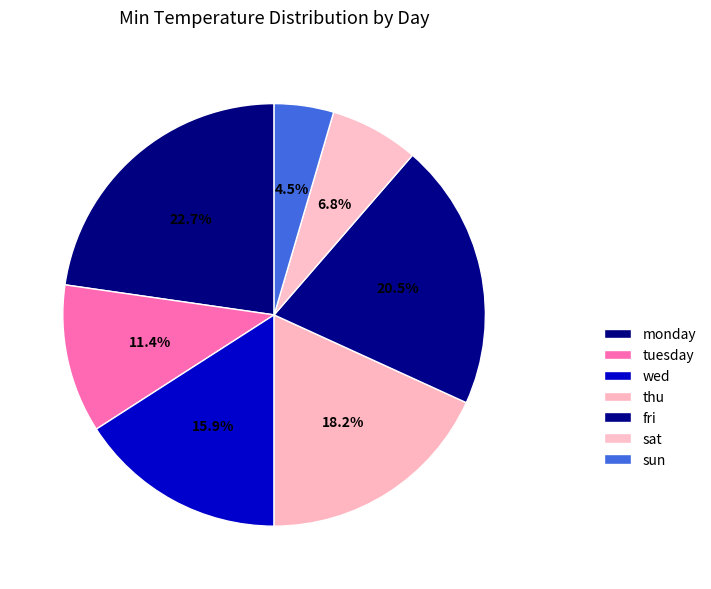

What percentage is the monday slice, to the nearest percent?

23%